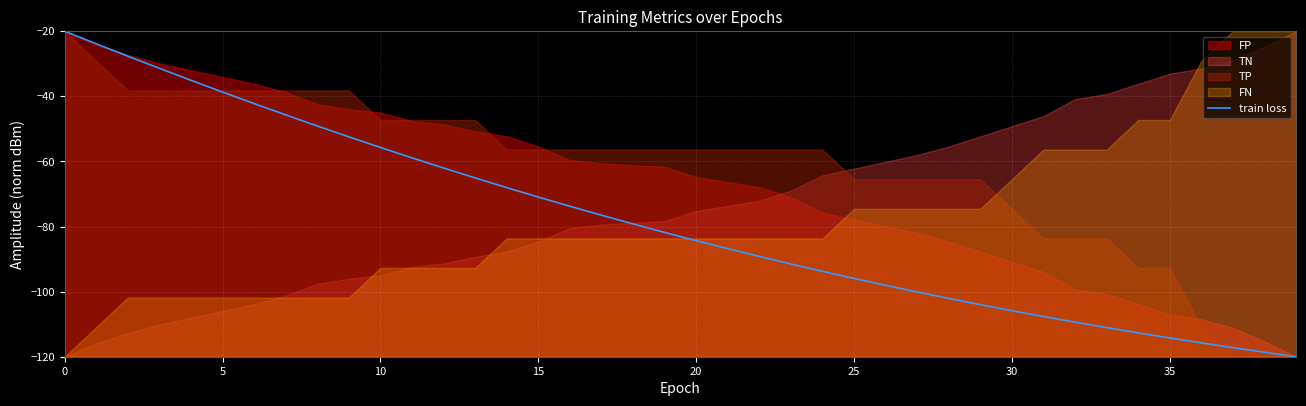

What is the sum of the values at 11 and 14?

-126.9